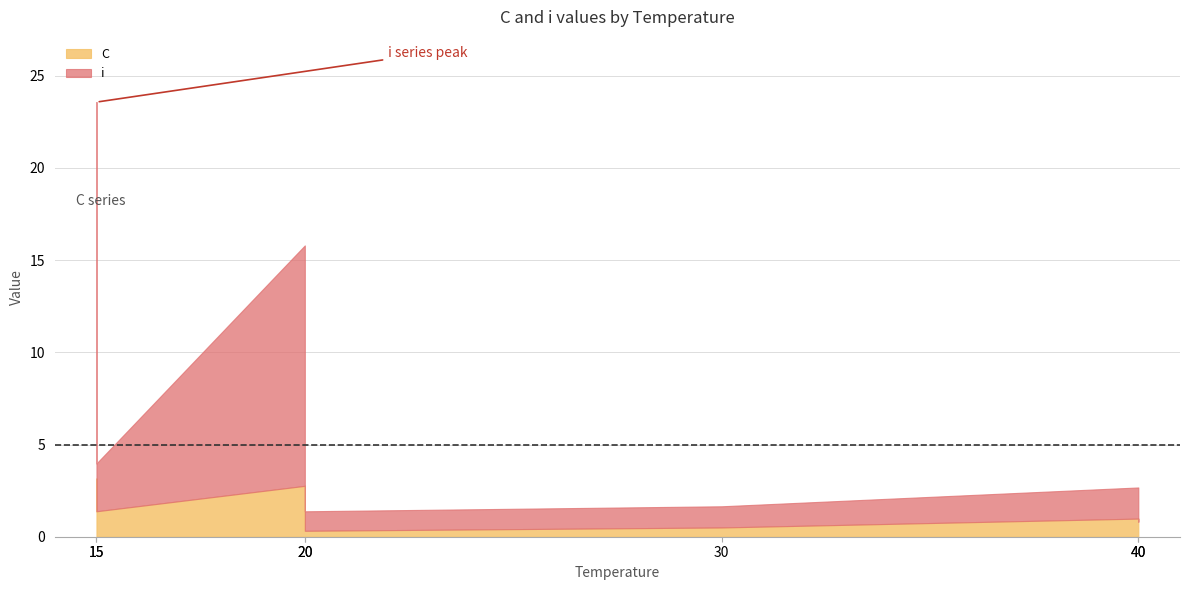

The C series shows 0.6 at 20. True or false?

False